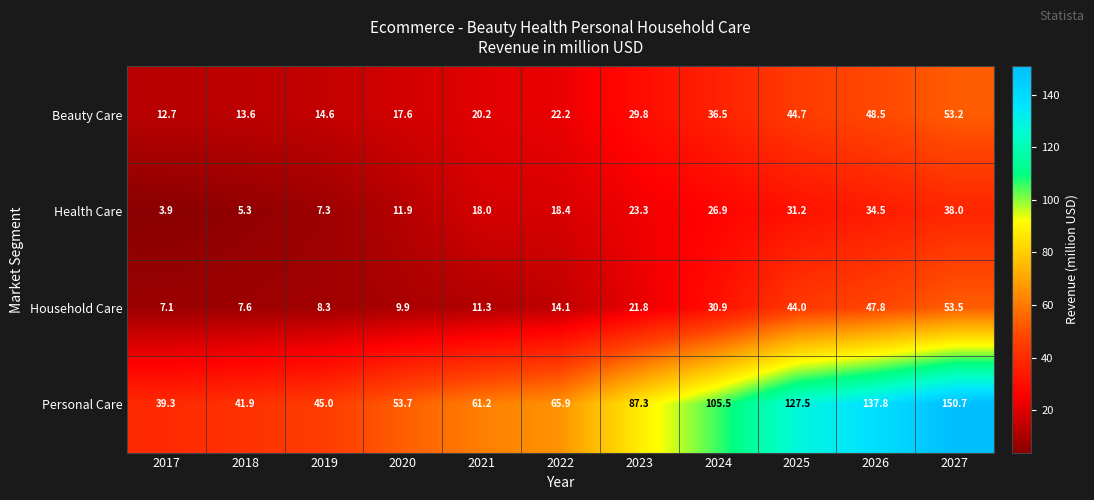

At how many categories does at least one series exceed 20?

11